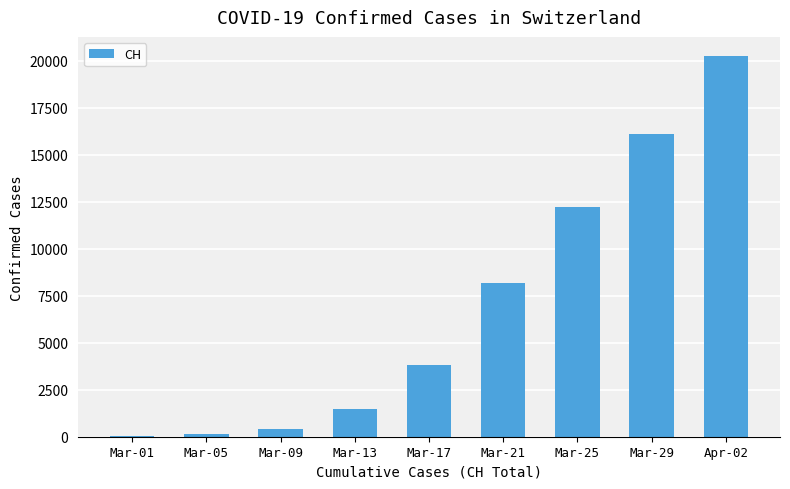

Reading left to right, extract all data points from this chart.

38	147	432	1486	3789	8180	12196	16076	20251